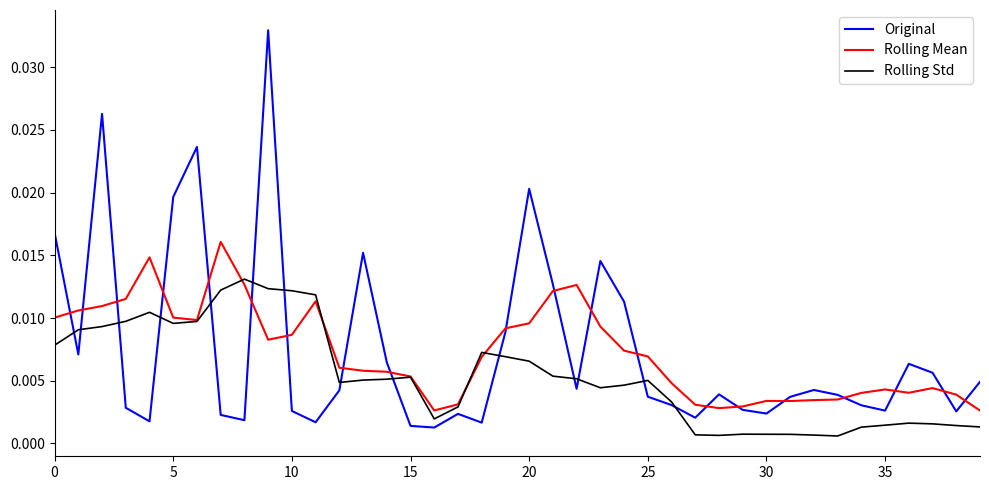

What are all the series names shown in the legend?

Original, Rolling Mean, Rolling Std